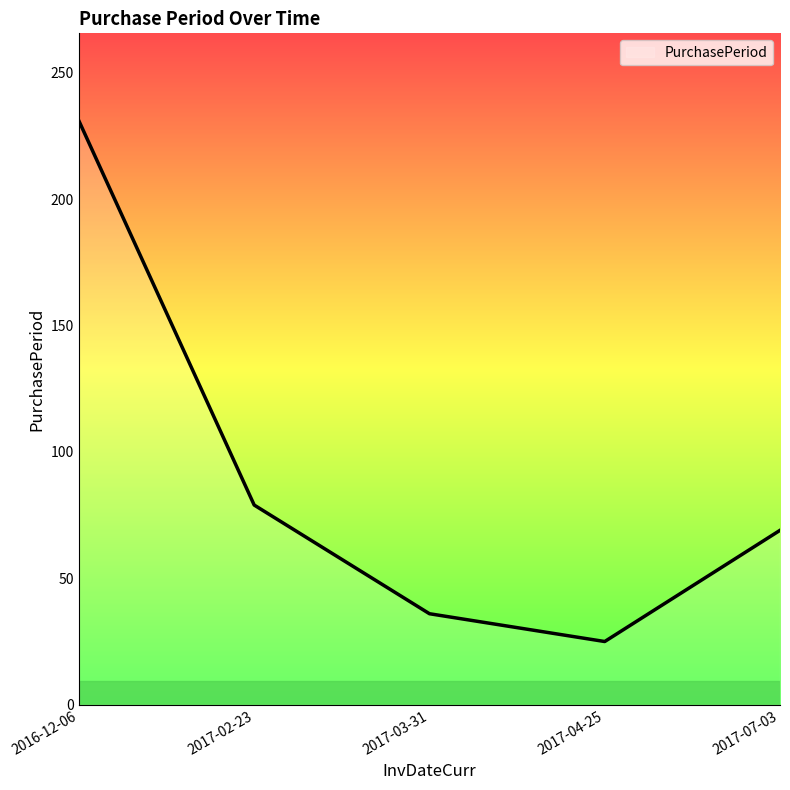

At which label does the data first exceed 69?

2016-12-06